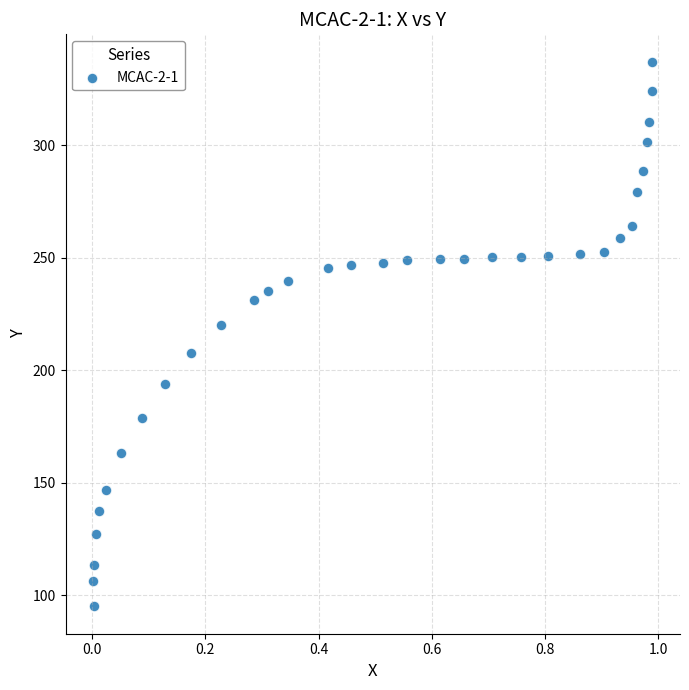

What Y value in the scatter plot is closest to 216?

220.3